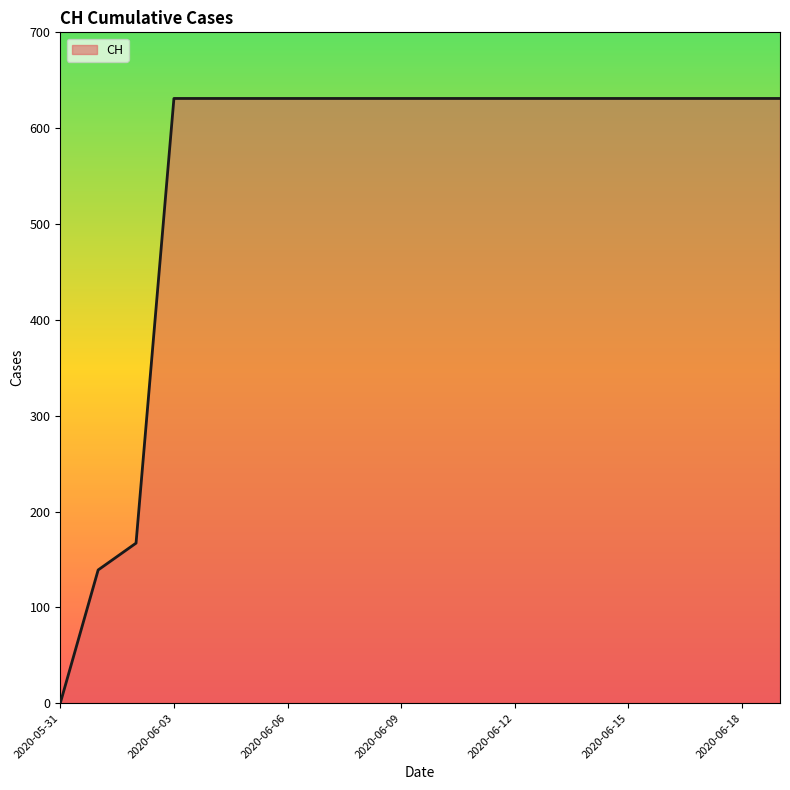

What is the difference between the maximum and minimum values?

631